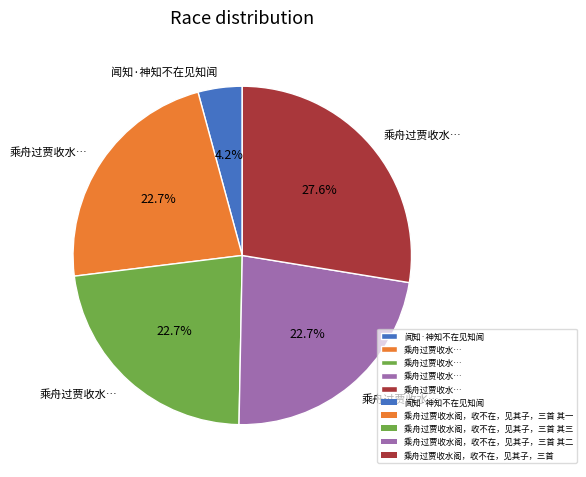

Is there any slice that represents more than half of the pie?

No